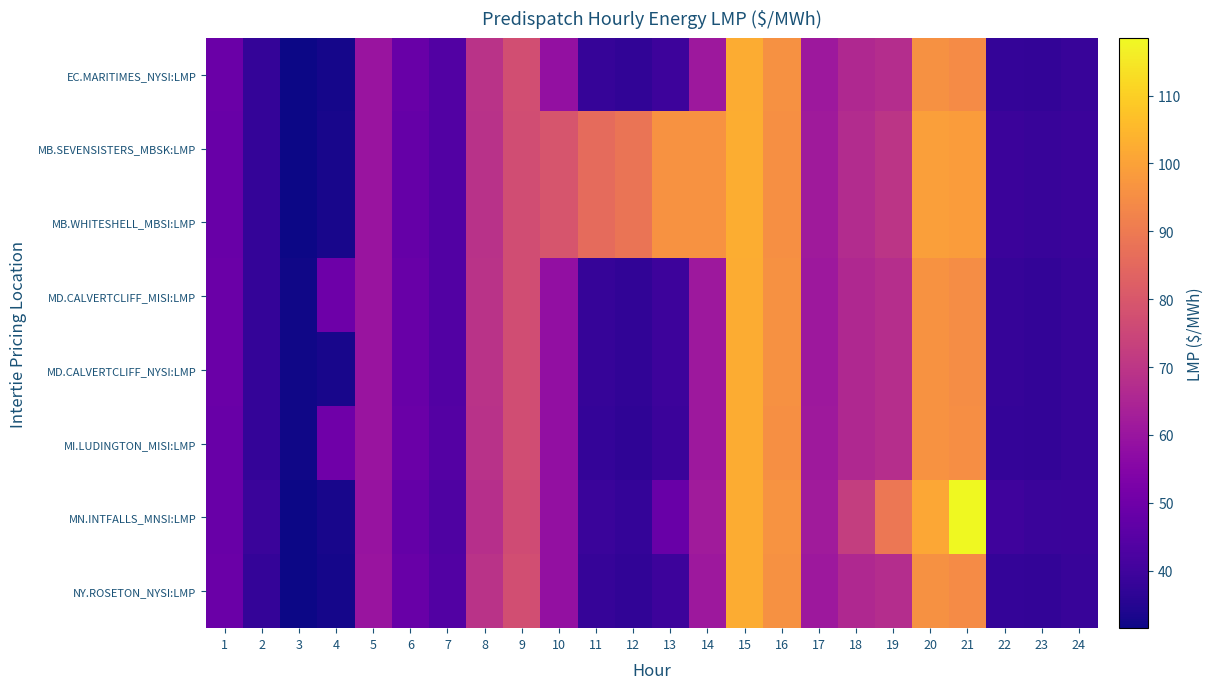

Between 7 and 6, which is larger?

6